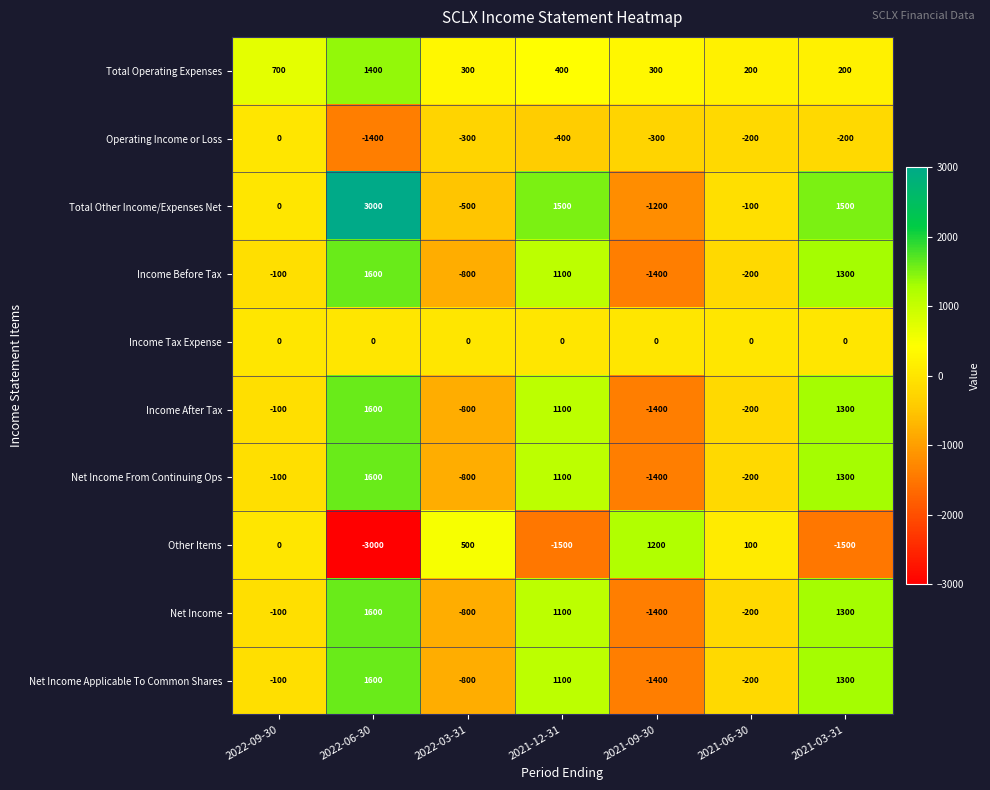

What is the total value across all series at 2021-03-31?

6500